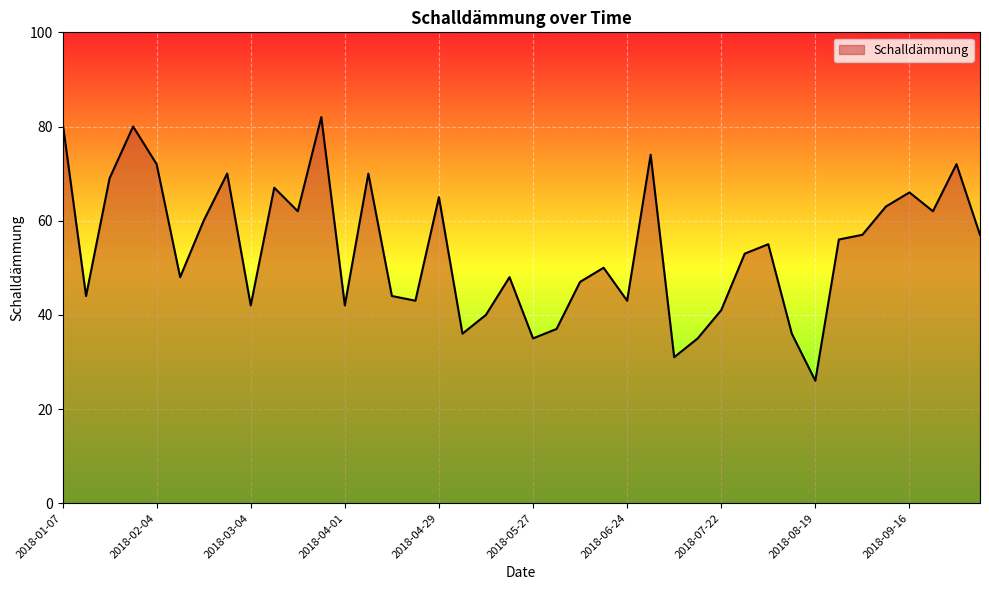

What is the smallest value displayed?

26